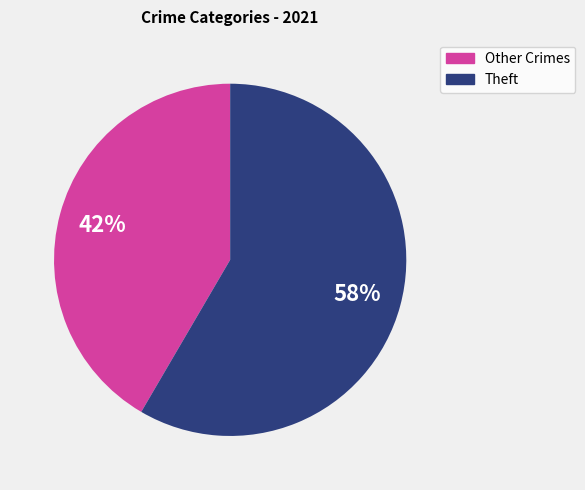

Is there any slice that represents more than half of the pie?

Yes